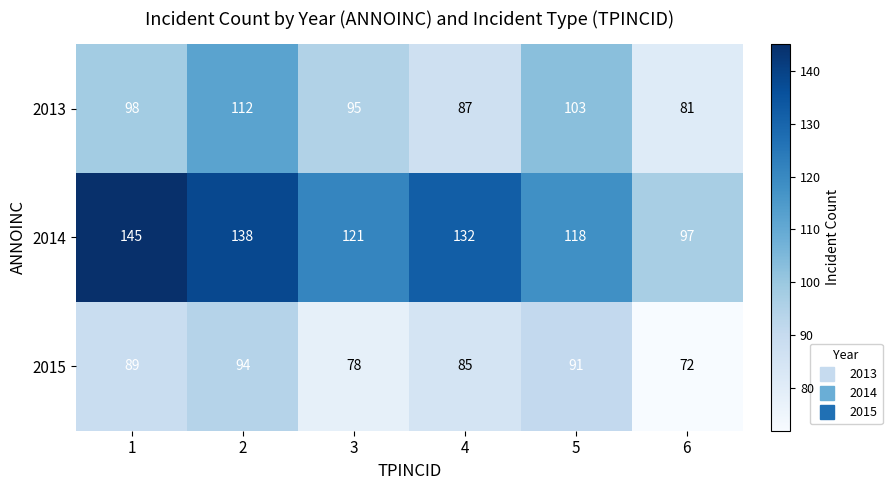

At which category is the sum across all series the highest?

2